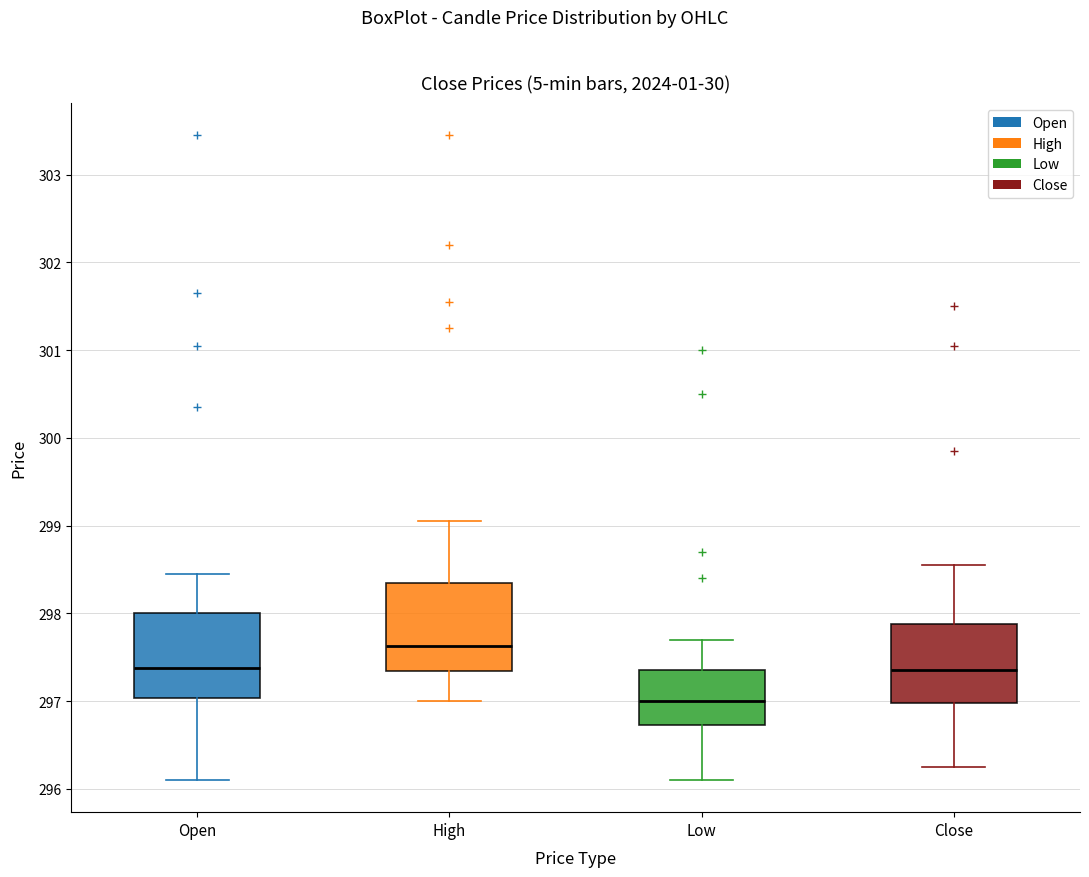

Reading left to right, transcribe this box plot: for each box, give where its median line is, the range the box spans, and where its two whiskers end, as read against the y-axis. The values are not printed on the chart, so give them approximately, as read against the axis.

Open: median 297.4, box 297.0 to 298.0, whiskers 296.1 to 298.5
High: median 297.6, box 297.3 to 298.4, whiskers 297.0 to 299.1
Low: median 297.0, box 296.7 to 297.4, whiskers 296.1 to 297.7
Close: median 297.4, box 297.0 to 297.9, whiskers 296.3 to 298.6